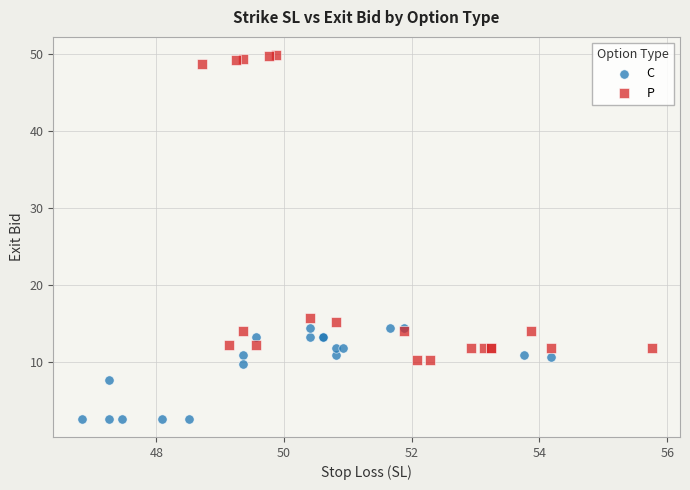

Which series contains the highest Y value?

P